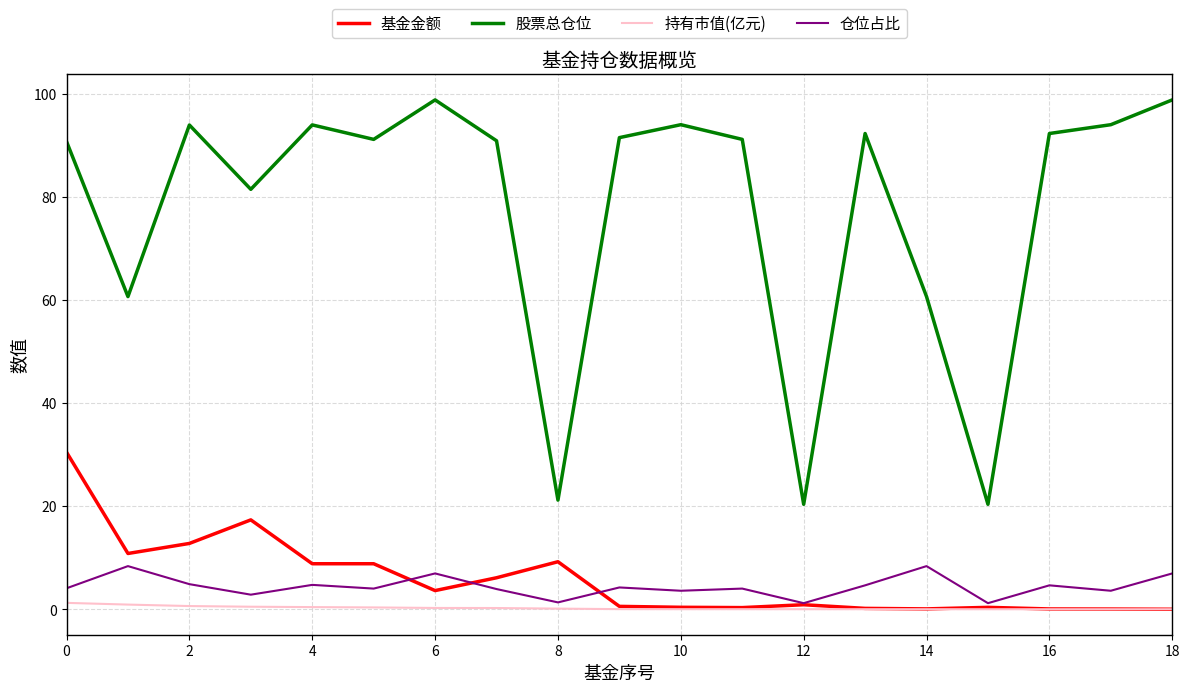

Which series has the largest total across all categories?

股票总仓位